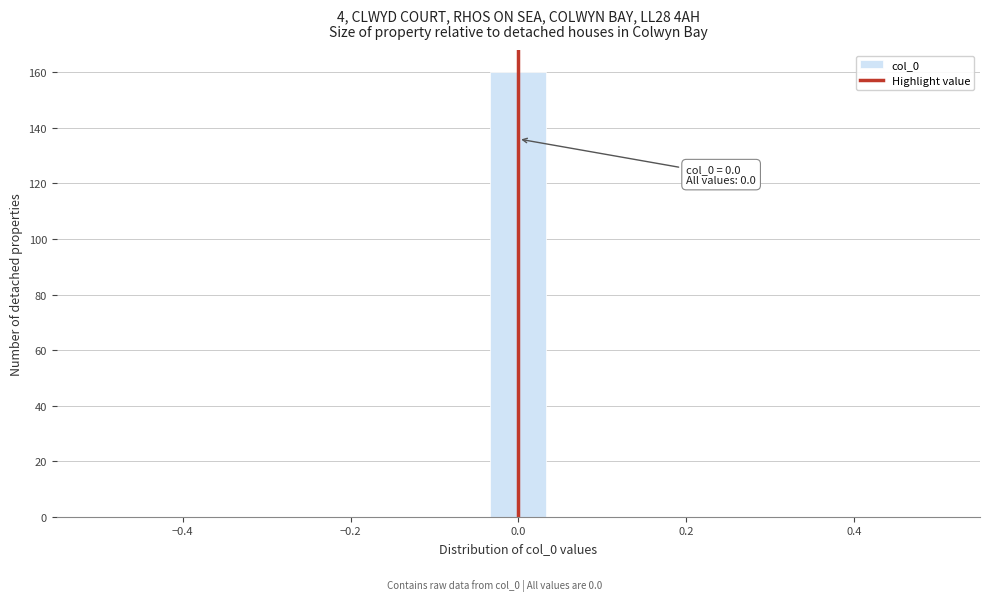

Read against the x-axis, roughly where is the centre of the tallest bar?

0.00